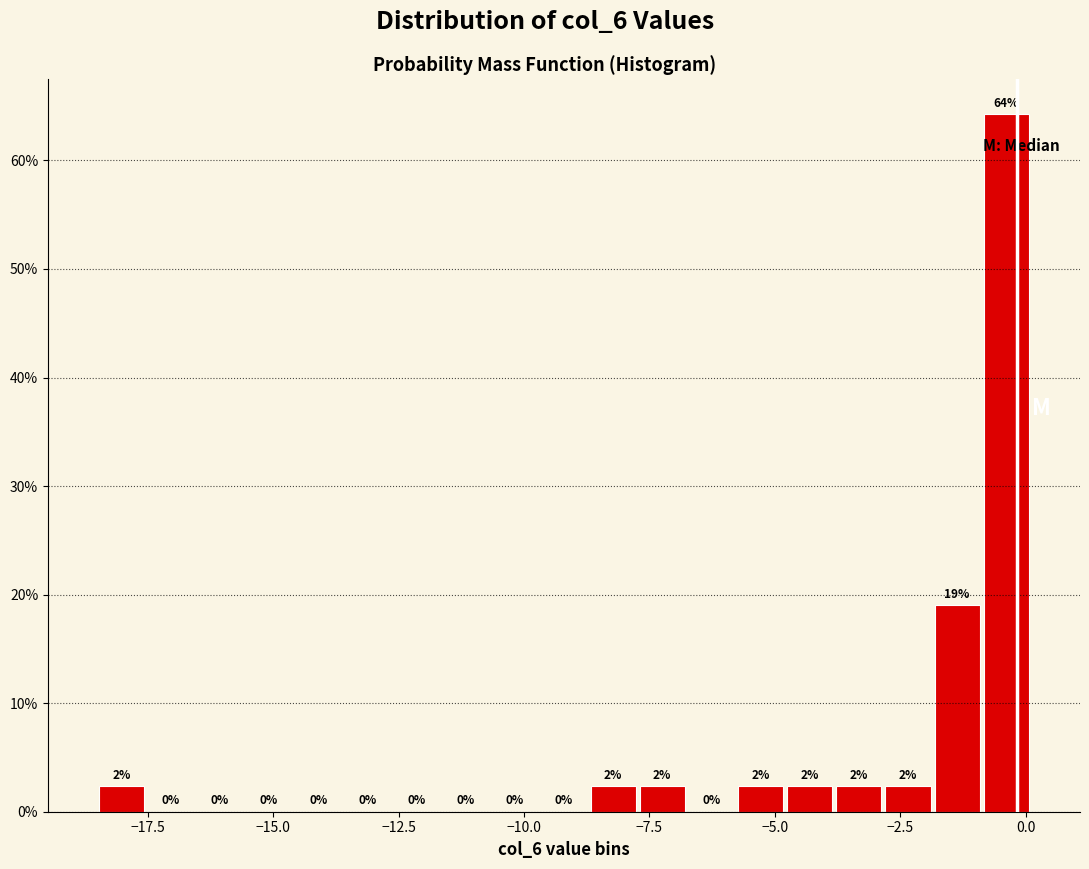

Around what value on the x-axis is the tallest bar? Give the approximate position of its centre, as read against the axis.

-0.5